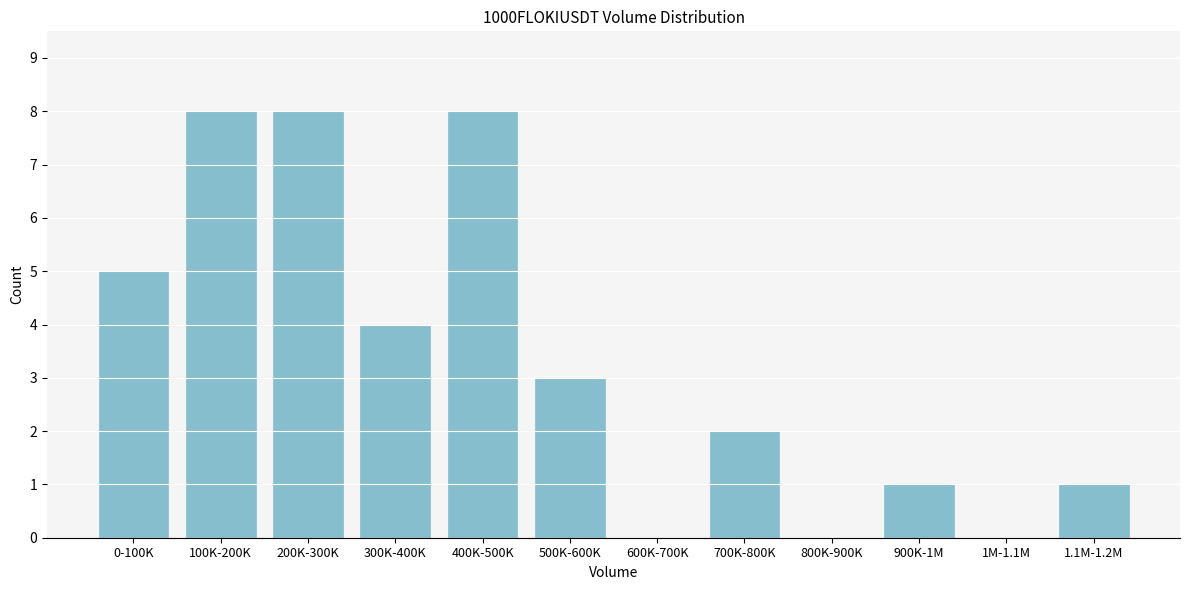

Reading left to right, transcribe all the data shown in this chart.

0-100K=5	100K-200K=8	200K-300K=8	300K-400K=4	400K-500K=8	500K-600K=3	600K-700K=0	700K-800K=2	800K-900K=0	900K-1M=1	1M-1.1M=0	1.1M-1.2M=1